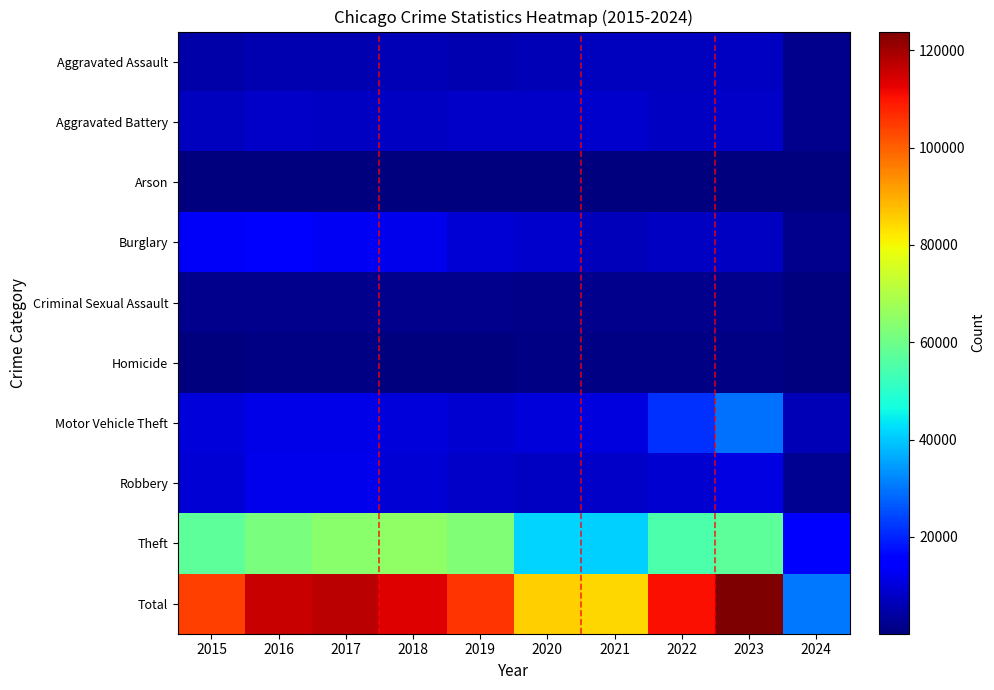

How many distinct data groups are displayed?

10